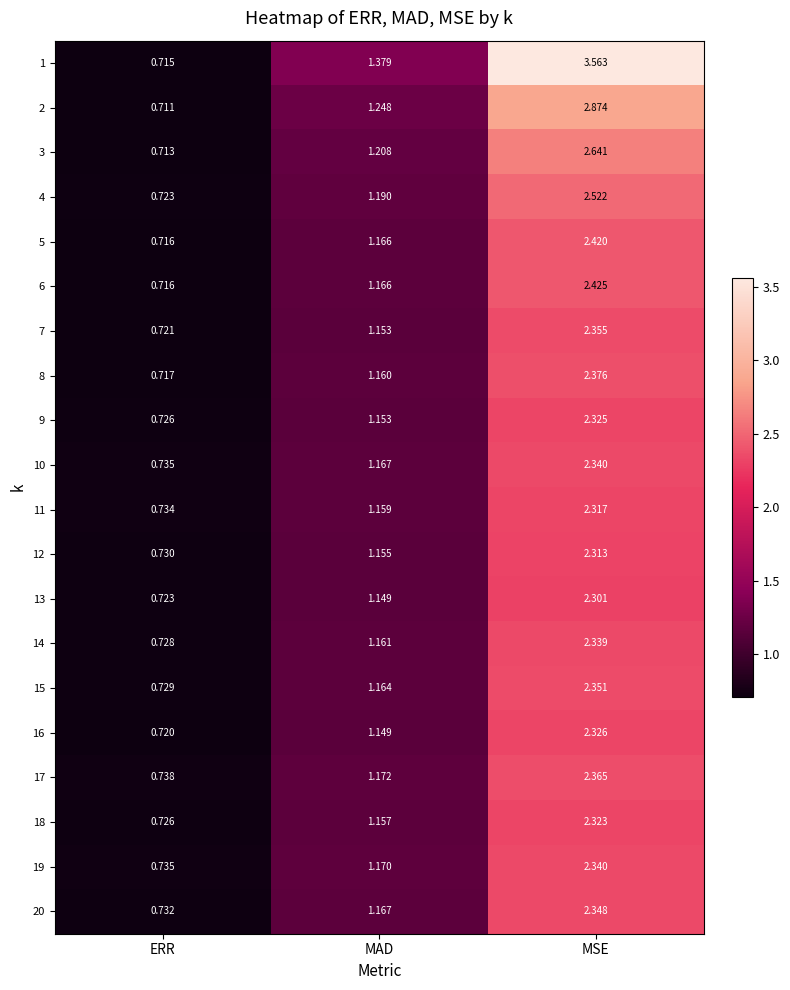

Which category has the highest value across all series?

MSE